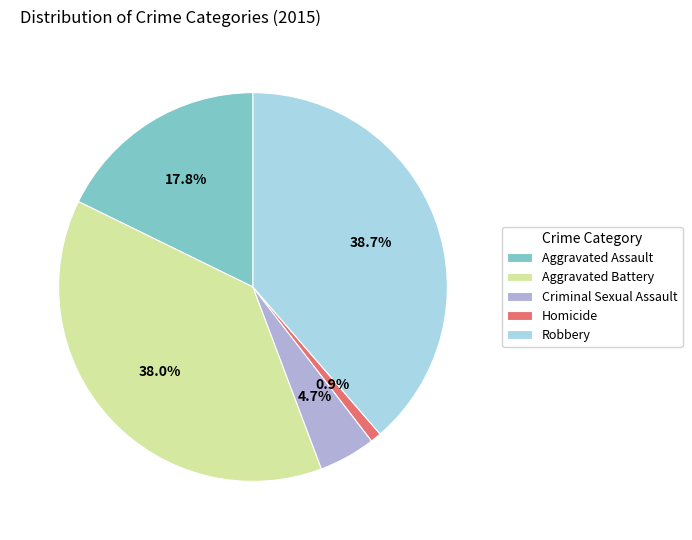

To the nearest percent, what is the difference between the largest and smallest slice percentages?

38%